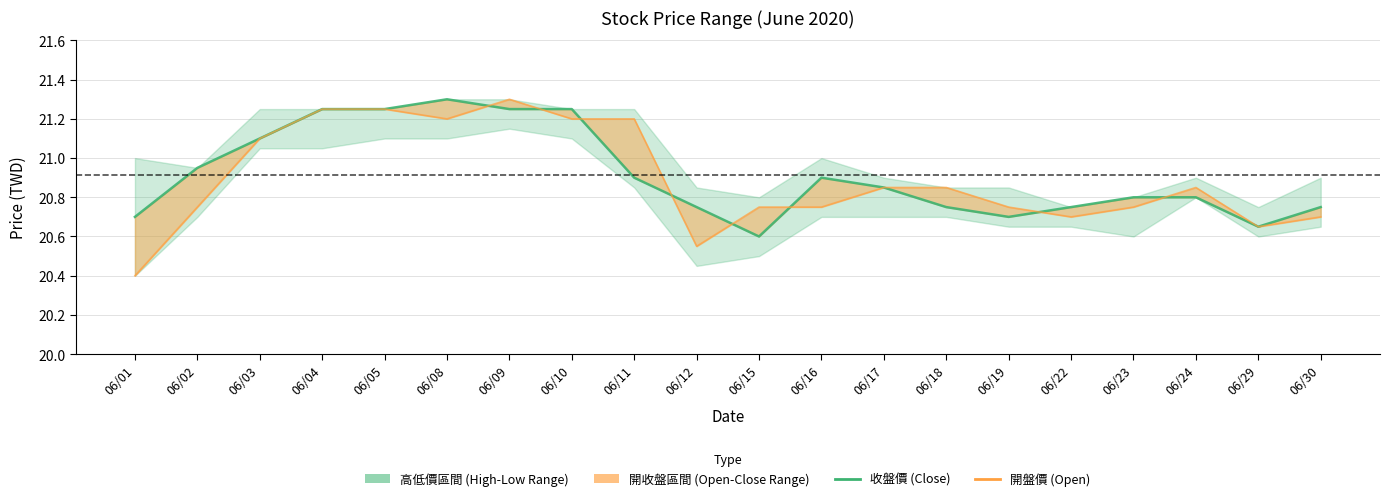

What is the sum of the 收盤價 (Close) values at 06/09 and 06/10?

42.5